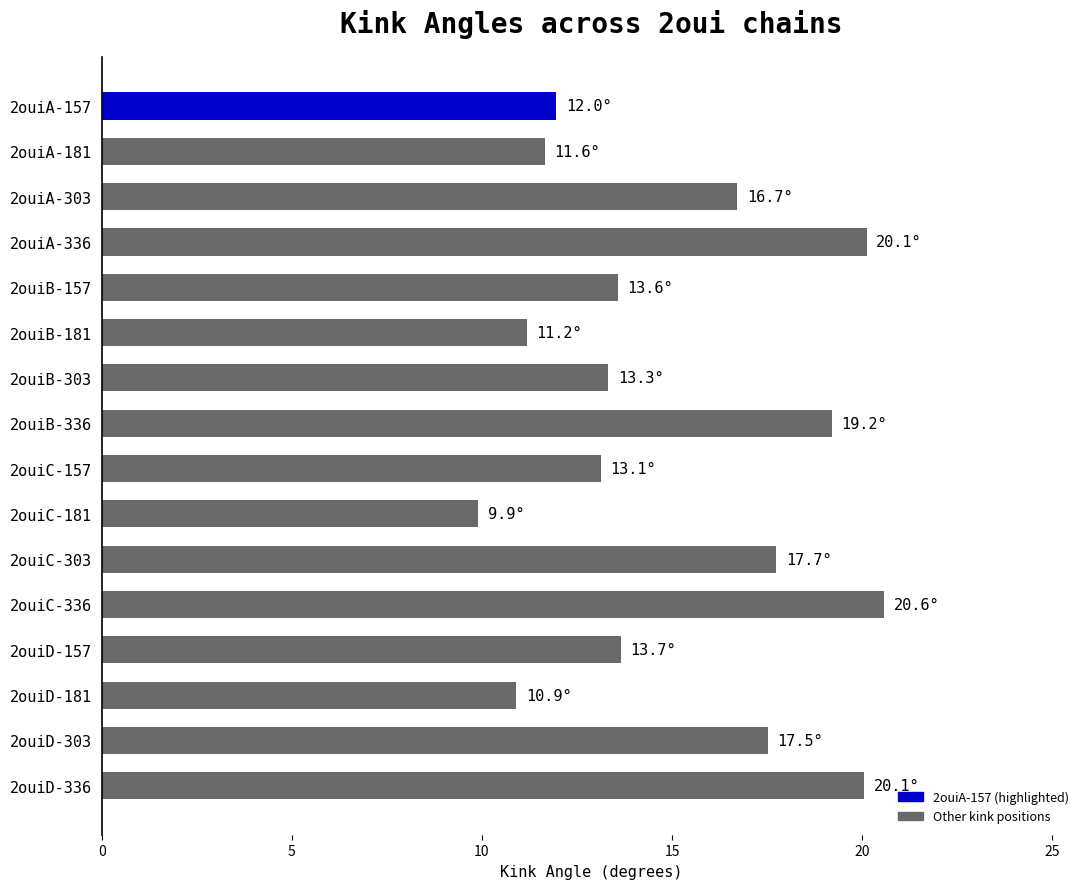

What is the change in value from 2ouiB-303 to 2ouiB-336?

+5.9